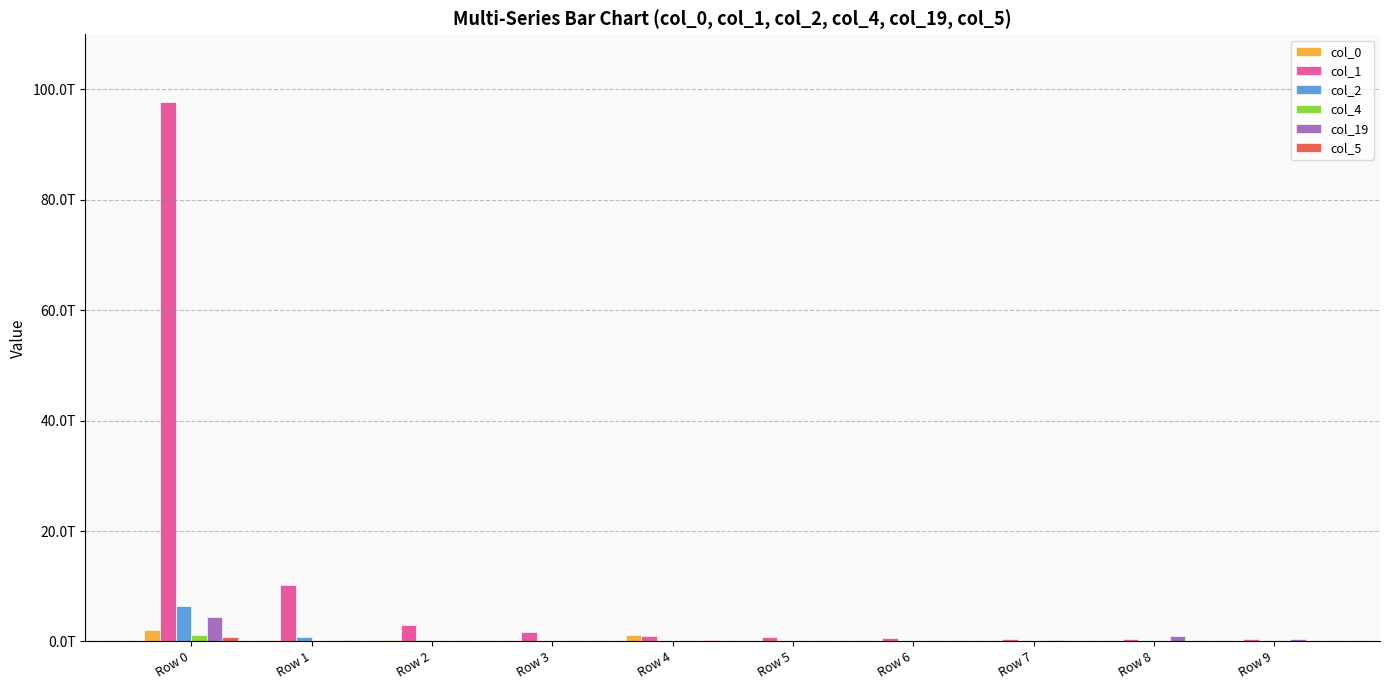

Reading left to right, what are all the values shown in this chart?

col_0: 2007237881211	233049398344	217309092071	158399754333	1219631213624	115601592115	27336052792	35144916319	13566279202	14079630562
col_1: 97753835596082	10313487991149	3028597697259	1745245819823	917000420612	846914613767	623920985903	447075841154	377058905688	428215389394
col_2: 6344325784952	812870139556	212137925587	68046113381	47634443860	160036108675	5176517354	34302881077	13384756488	160027914992
col_4: 1165957124116	118525610484	91365302764	35299059365	40207166584	21183087076	15334916173	6025384332	21359958426	46376928825
col_19: 4356023534433	67438218855	35904203132	14772417873	50694266011	82747410676	83550756242	177358722806	964096032069	420009746697
col_5: 738361537203	273292313532	70610944058	11495305809	232195996737	16422492494	7323393381	7882604440	5516888417	3557312215